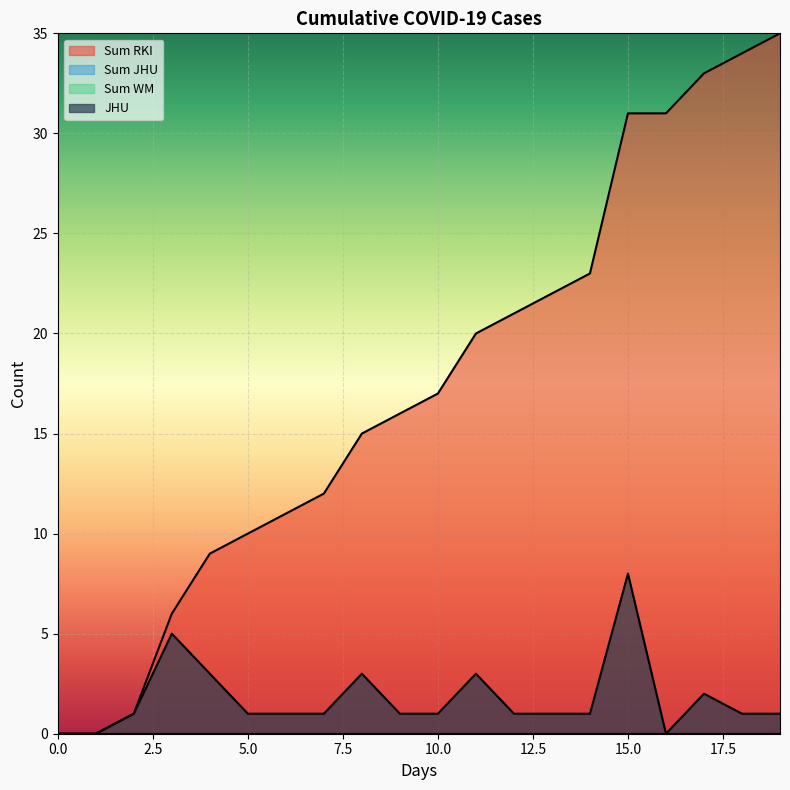

The value of Sum RKI at 2 is 1. True or false?

True